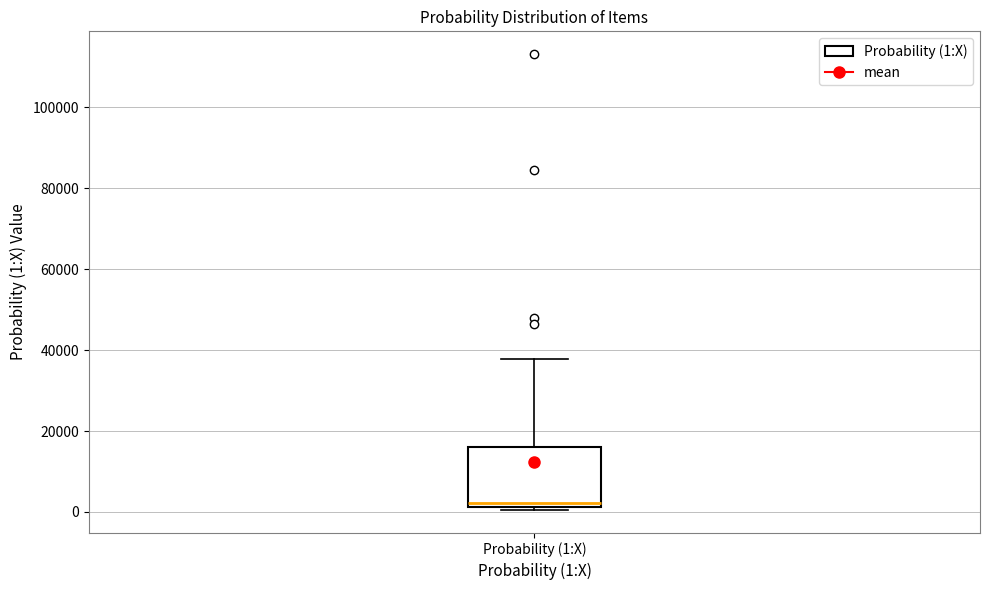

Transcribe this box plot: give where the median line is, the range the box spans, and where the two whiskers end, as read against the y-axis. The values are not printed on the chart, so give them approximately, as read against the axis.

median 2000 (just above the box's lower edge), box 2000 to 16000, whiskers 0 to 38000